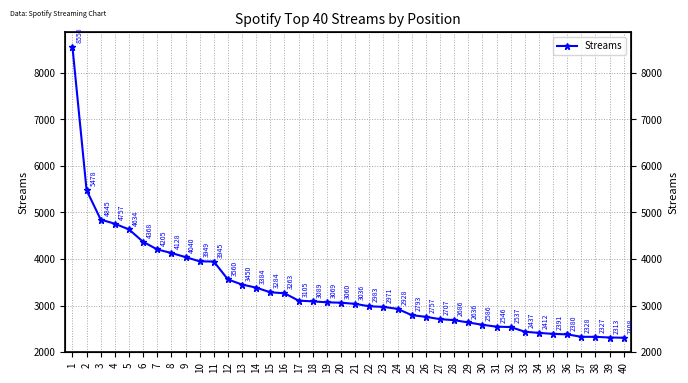

What is the ratio of the value at 28 to the value at 11?

0.7